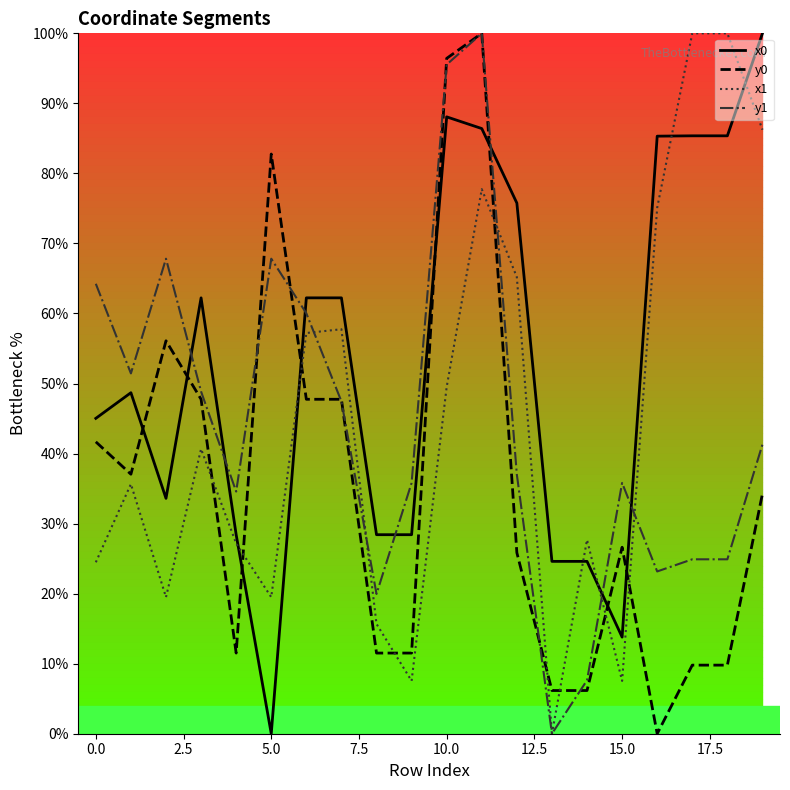

What is the greatest value displayed?

100.0